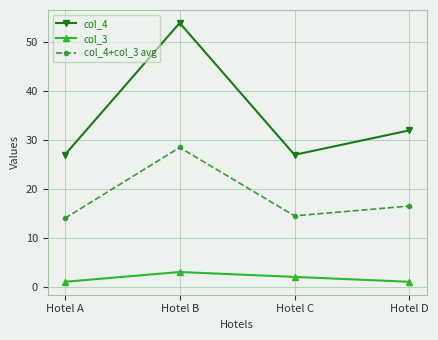

What is the difference between the highest and lowest values at Hotel D?

31.0